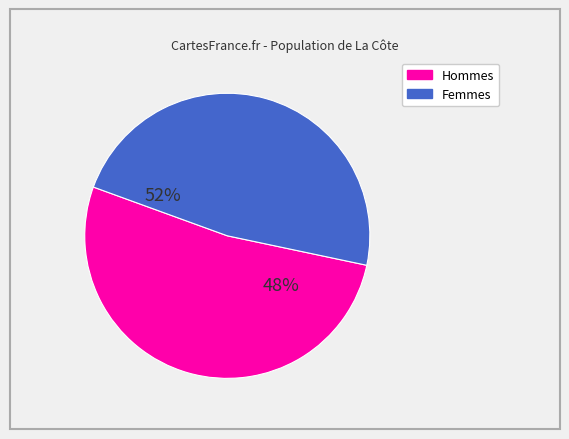

Is 2020-07-09 the majority of the pie?

No